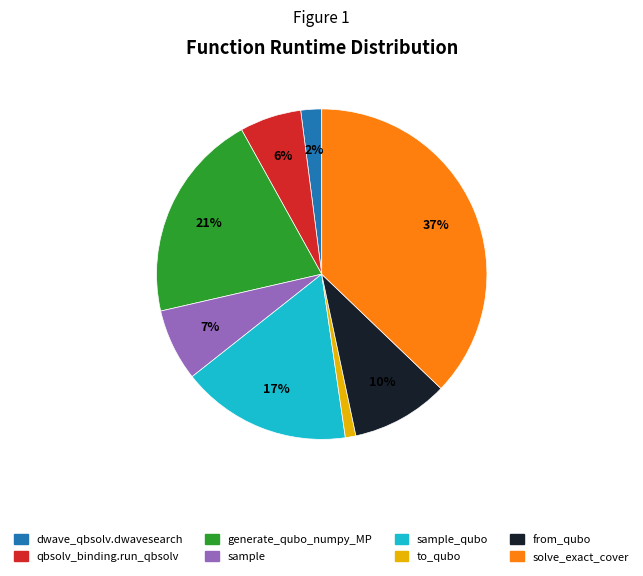

To the nearest percent, what is the difference between the largest and smallest slice percentages?

36%